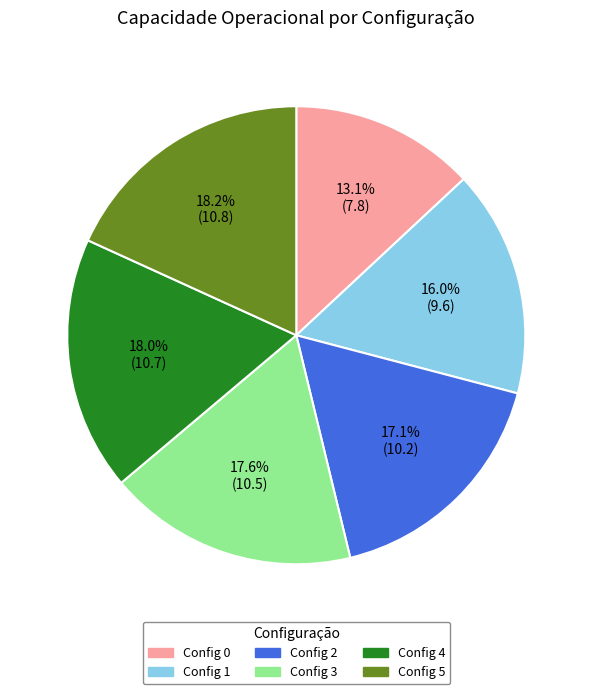

Is there any slice that represents more than half of the pie?

No